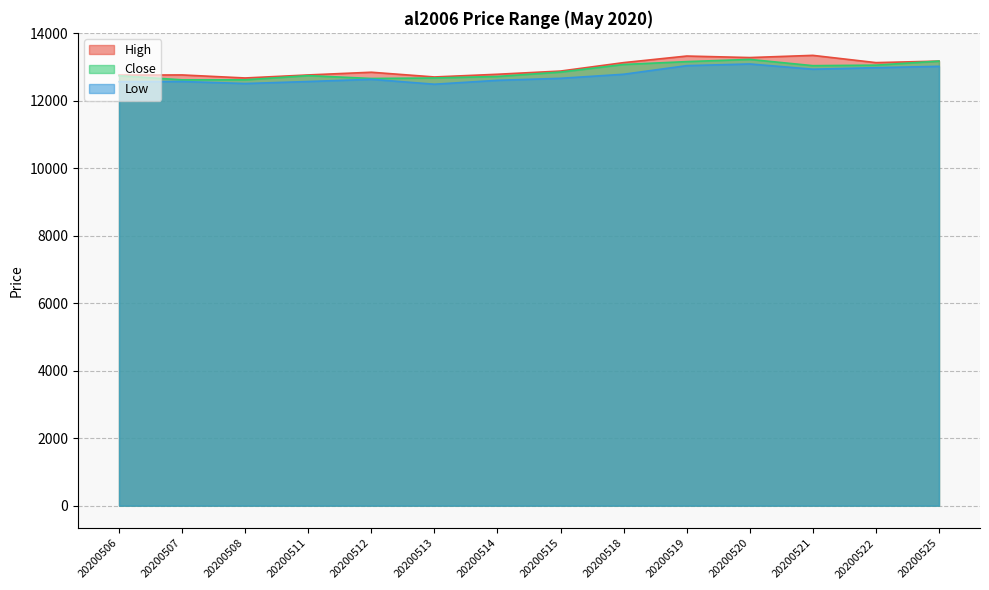

Reading left to right, extract all data points from this chart.

High: 20200506=12760	20200507=12765	20200508=12675	20200511=12765	20200512=12845	20200513=12705	20200514=12785	20200515=12880	20200518=13130	20200519=13325	20200520=13280	20200521=13345	20200522=13130	20200525=13175
Close: 20200506=12740	20200507=12620	20200508=12620	20200511=12745	20200512=12660	20200513=12675	20200514=12720	20200515=12850	20200518=13075	20200519=13160	20200520=13225	20200521=13040	20200522=13055	20200525=13175
Low: 20200506=12565	20200507=12570	20200508=12510	20200511=12570	20200512=12635	20200513=12490	20200514=12605	20200515=12665	20200518=12785	20200519=13040	20200520=13090	20200521=12935	20200522=12980	20200525=13020